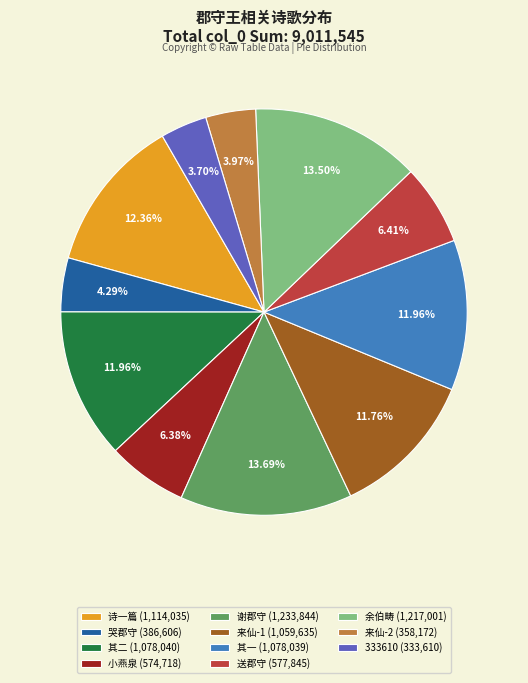

Is the sum of 其一 (1,078,039) and 诗一篇 (1,114,035) greater than half?

No